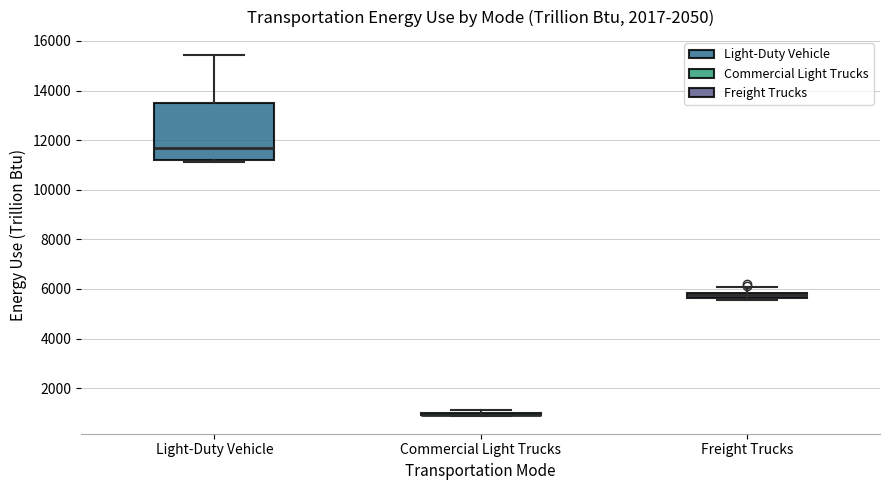

Comparing the boxes themselves (not the whiskers), which one is the tallest?

Light-Duty Vehicle